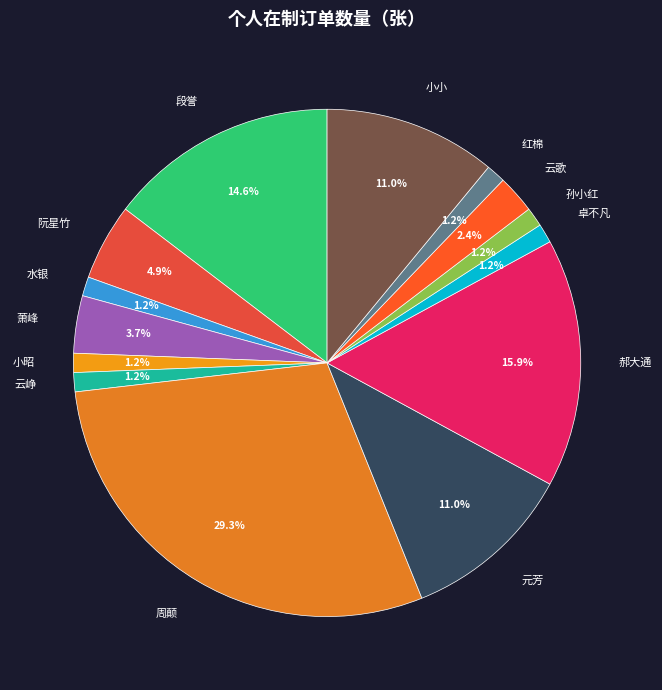

Which has a higher value, 周颠 or 元芳?

周颠